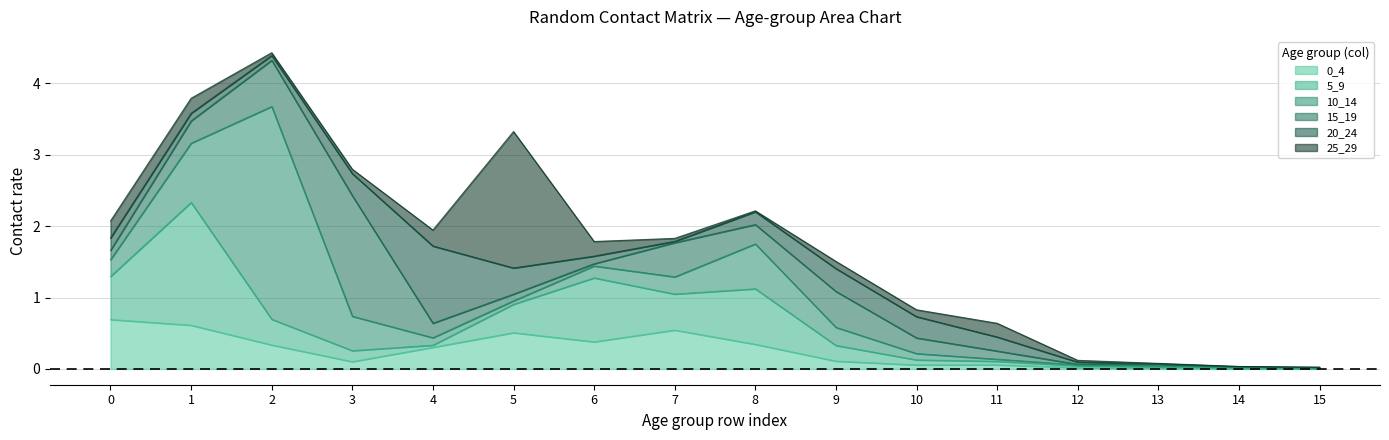

Which series has the widest spread of values?

10_14